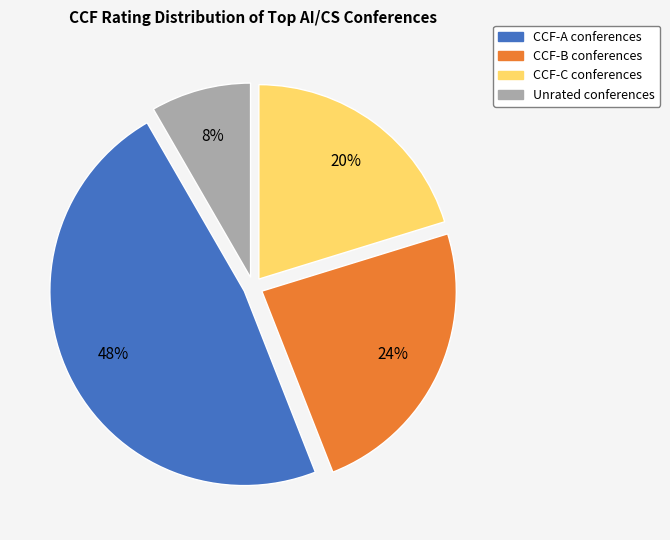

How many slices are in this pie chart?

4